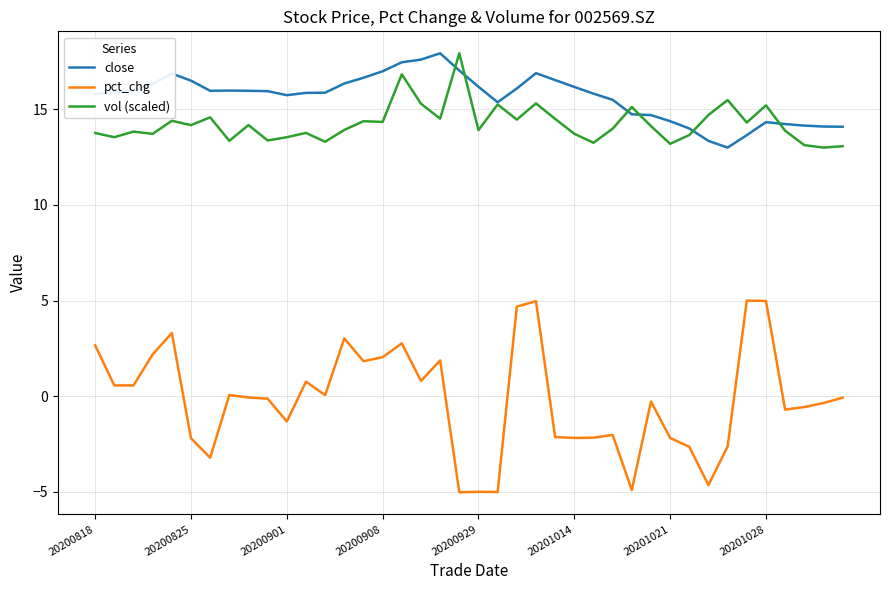

Which series has the largest total across all categories?

close